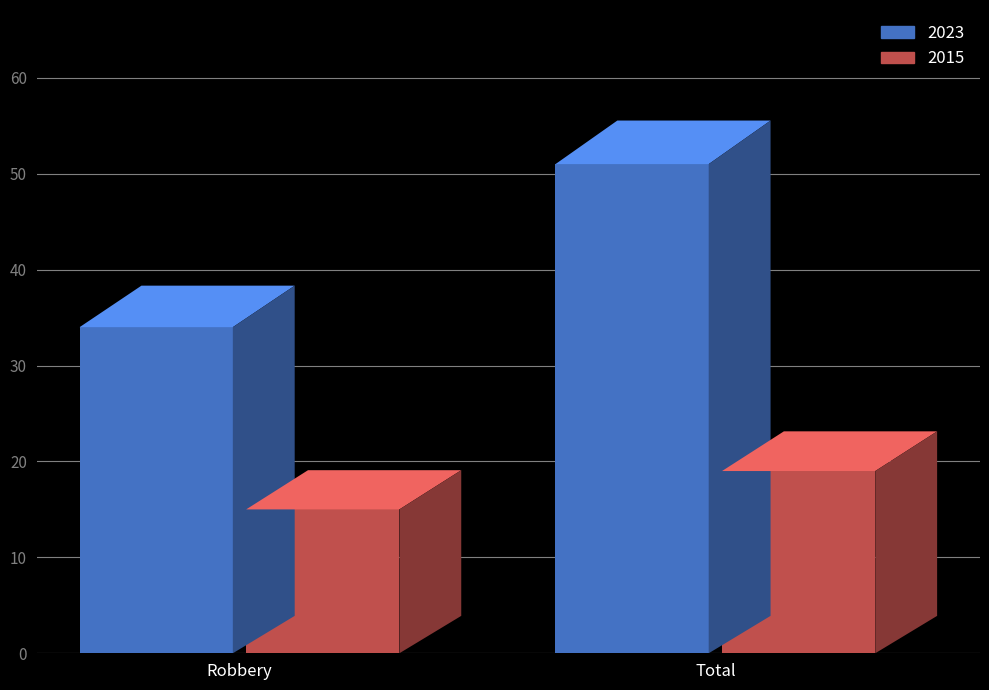

True or false: 2015 has a value of 28 at Total.

False